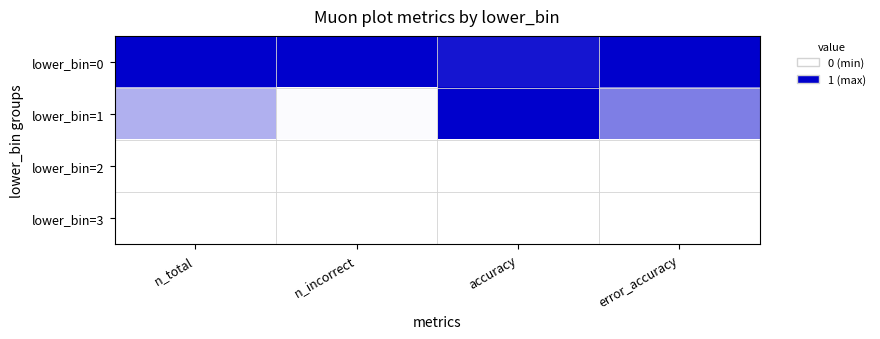

Reading right to left, extract all data points from this chart.

lower_bin=0: error_accuracy=1.0	accuracy=0.9	n_incorrect=1.0	n_total=1.0
lower_bin=1: error_accuracy=0.5	accuracy=1.0	n_incorrect=0.0	n_total=0.3
lower_bin=2: error_accuracy=0.0	accuracy=0.0	n_incorrect=0.0	n_total=0.0
lower_bin=3: error_accuracy=0.0	accuracy=0.0	n_incorrect=0.0	n_total=0.0